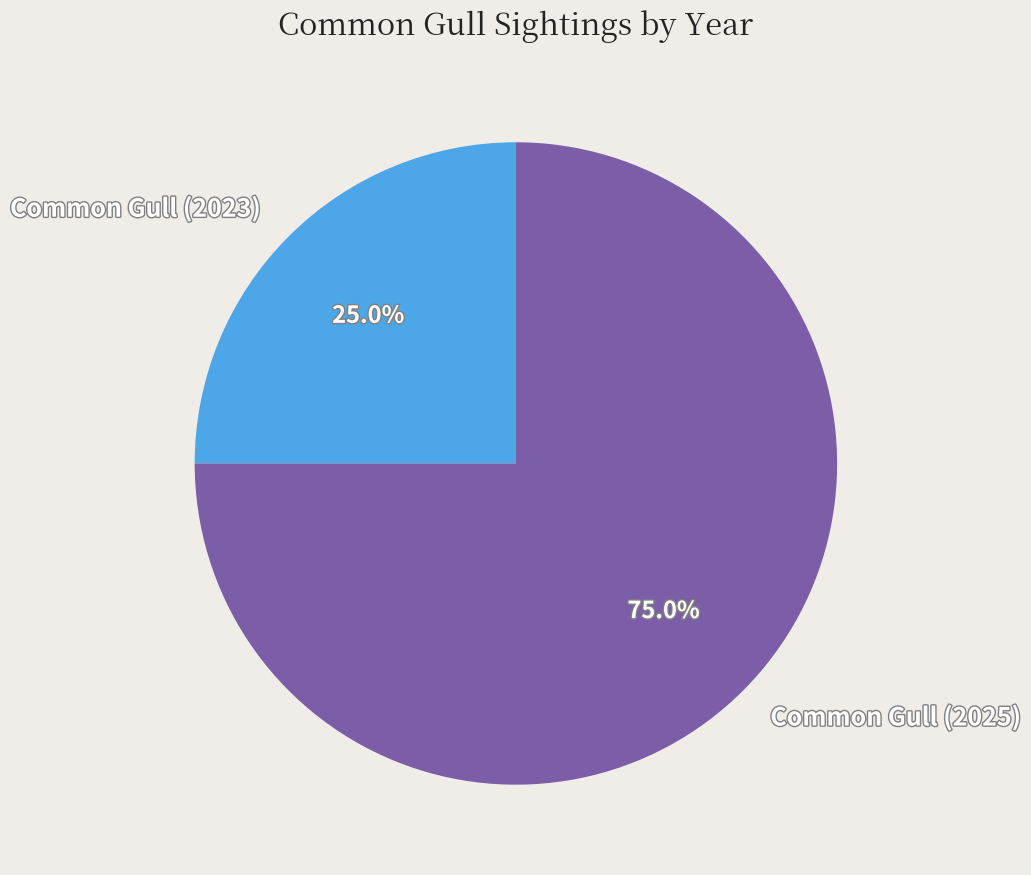

What is the largest slice in the pie chart?

Common Gull (2025)